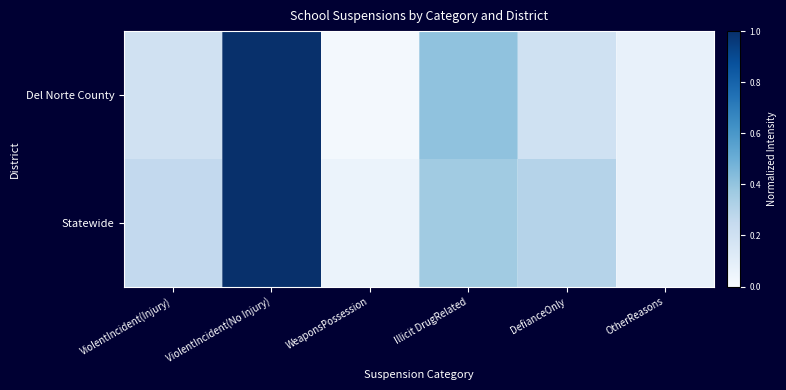

Rank the series at Illicit DrugRelated from highest to lowest value.

Del Norte County, Statewide